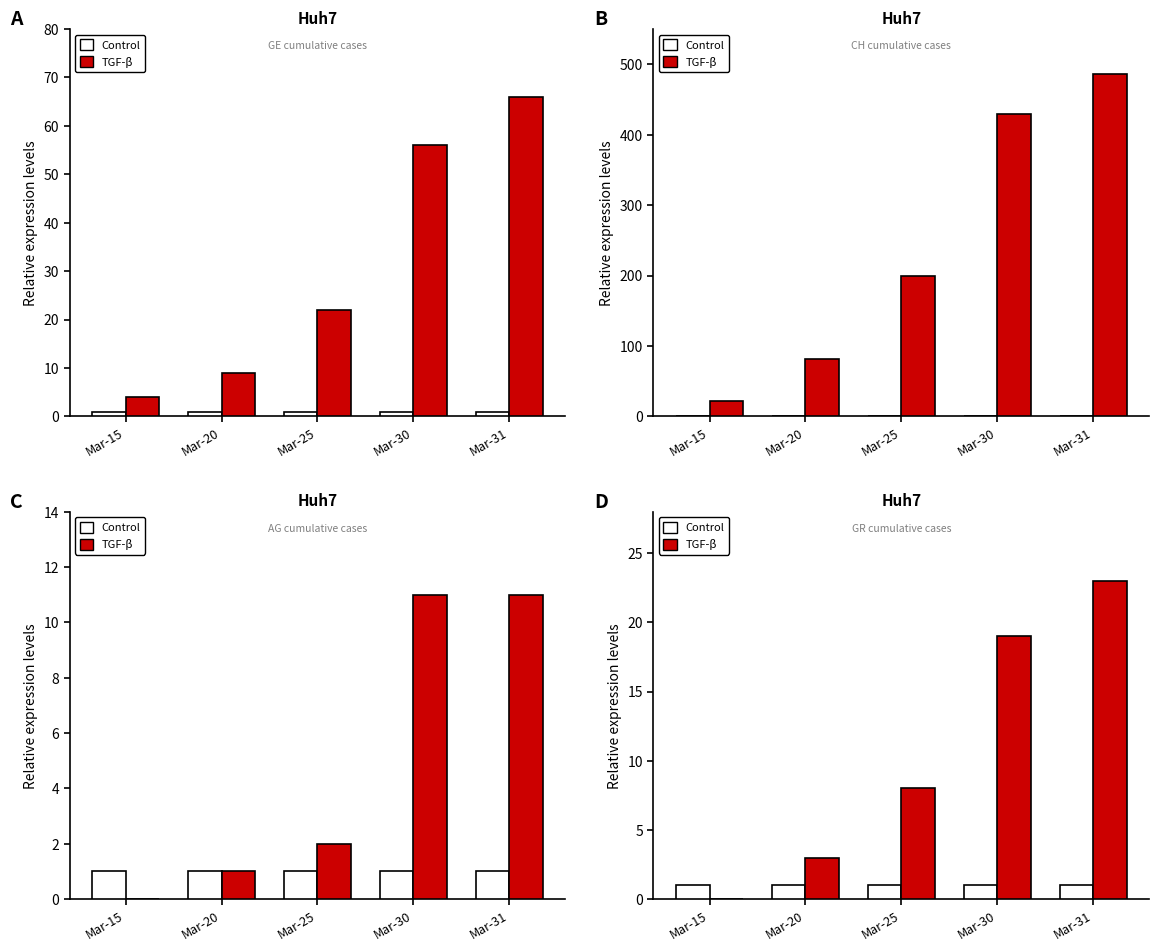

Between Mar-15 and Mar-30, which series saw the biggest shift?

TGF-β